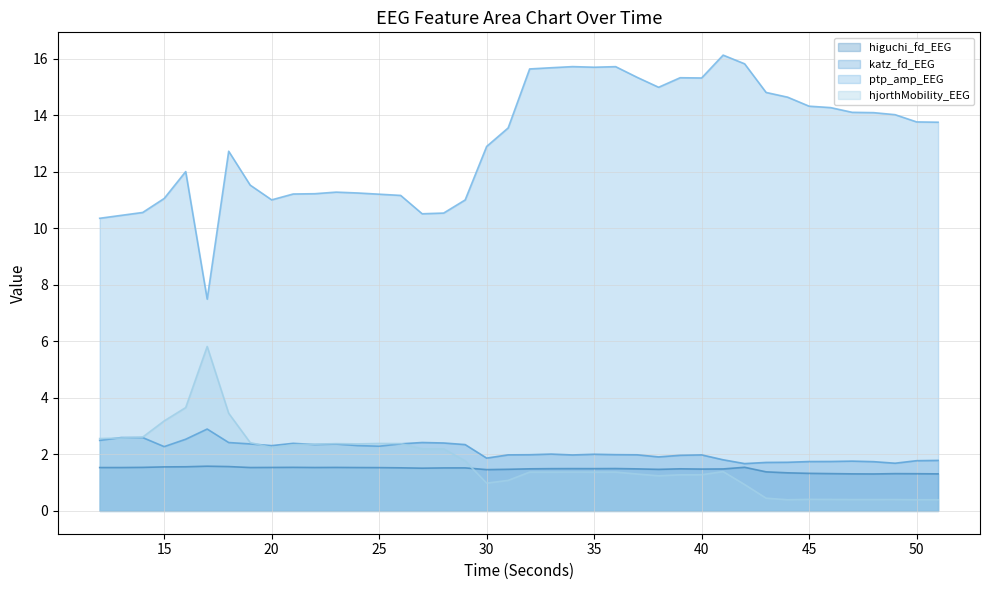

List the labels in order of hjorthMobility_EEG value, largest first.

17, 16, 18, 15, 14, 13, 12, 19, 25, 26, 23, 24, 22, 21, 20, 28, 27, 29, 41, 34, 36, 32, 35, 33, 37, 40, 39, 38, 31, 30, 42, 43, 45, 46, 48, 47, 49, 50, 44, 51